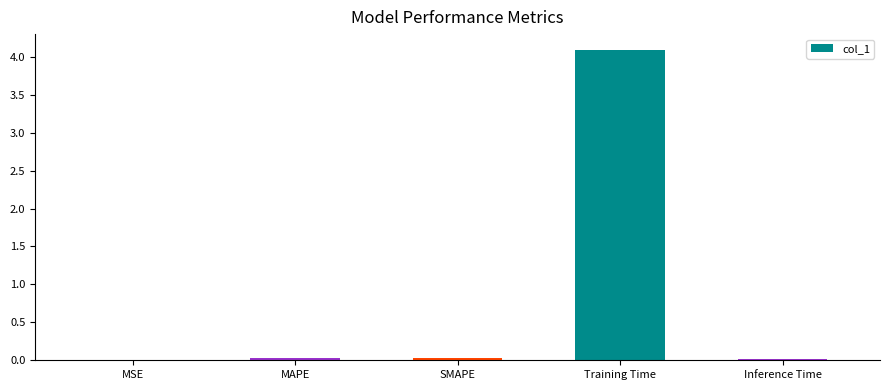

What is the change in value from MSE to Training Time?

+4.1